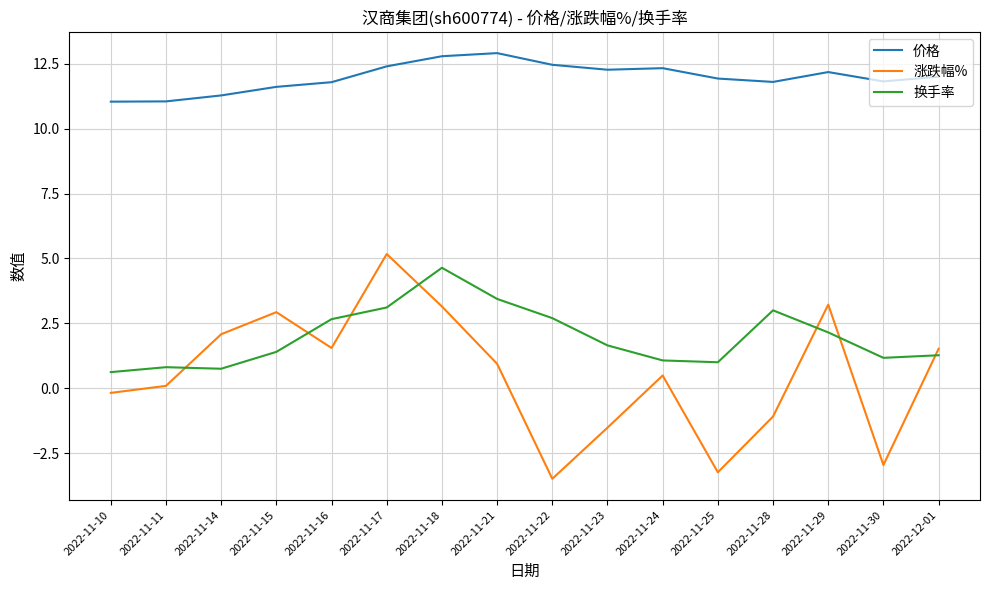

At 2022-11-10, list the series in order from largest to smallest.

价格, 换手率, 涨跌幅%